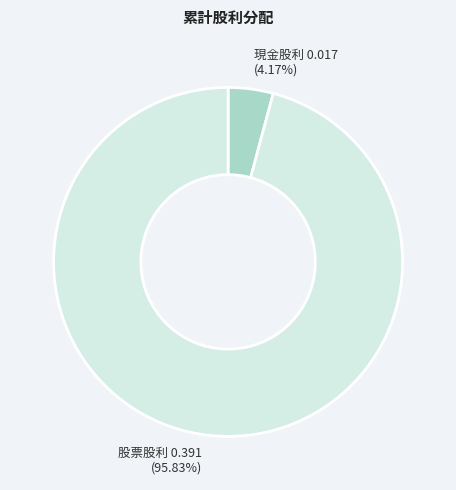

Combined, do 股票股利 0.391 and 現金股利 0.017 account for over 50%?

Yes